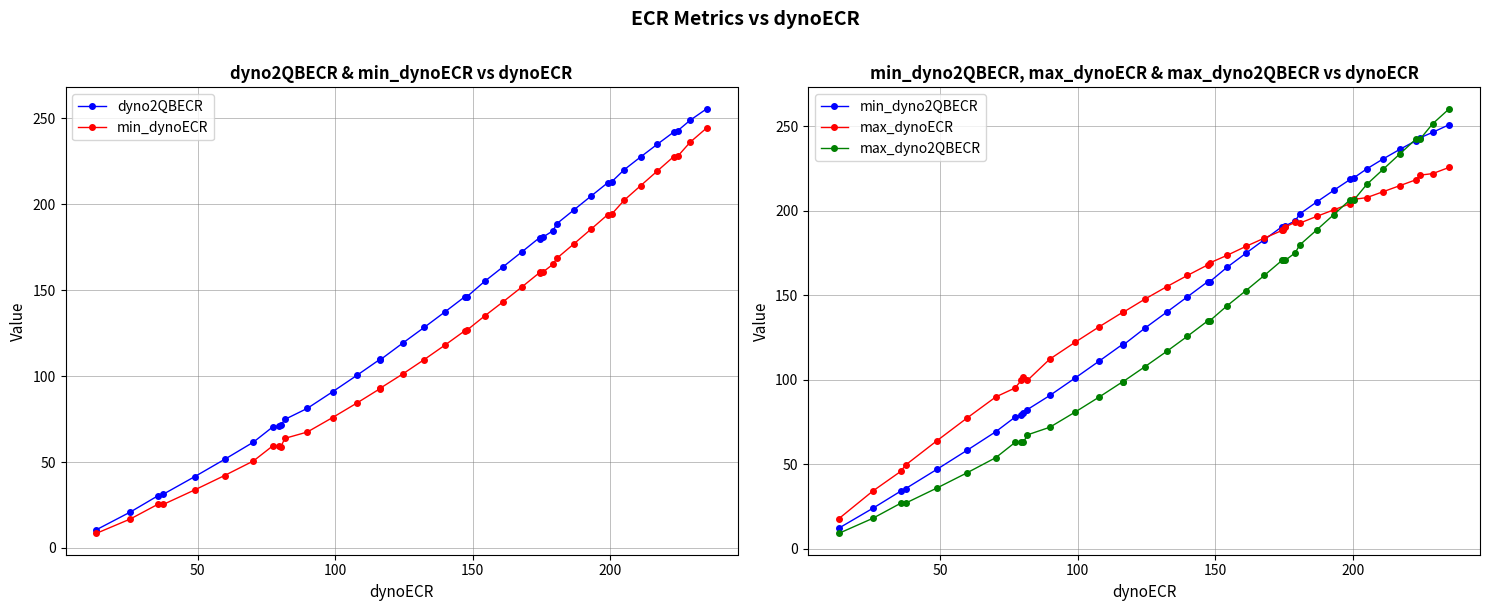

What is the value of the min_dyno2QBECR point at the 23rd from the left?

174.8